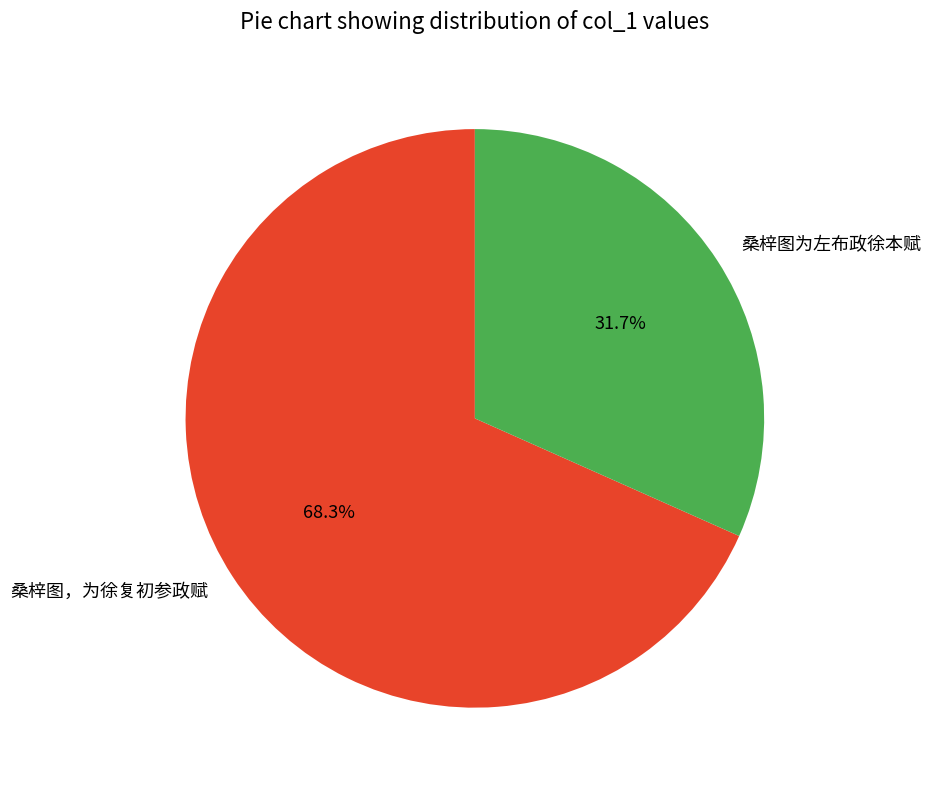

What percentage is NOT represented by 桑梓图，为徐复初参政赋?

31.7%